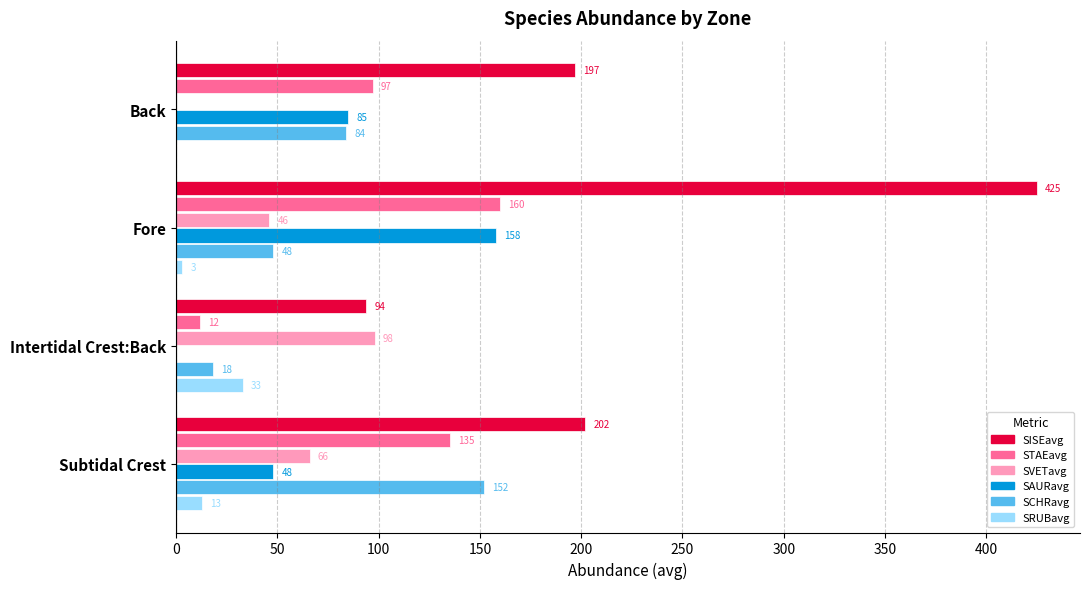

What is the average value of the SRUBavg series?

12